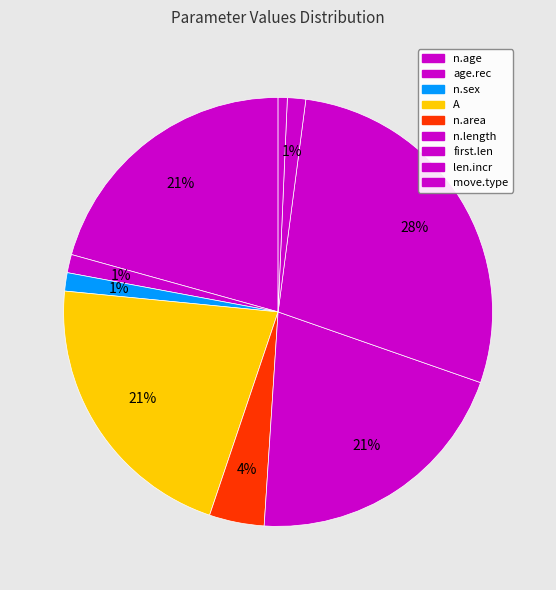

How many segments does this pie chart have?

9